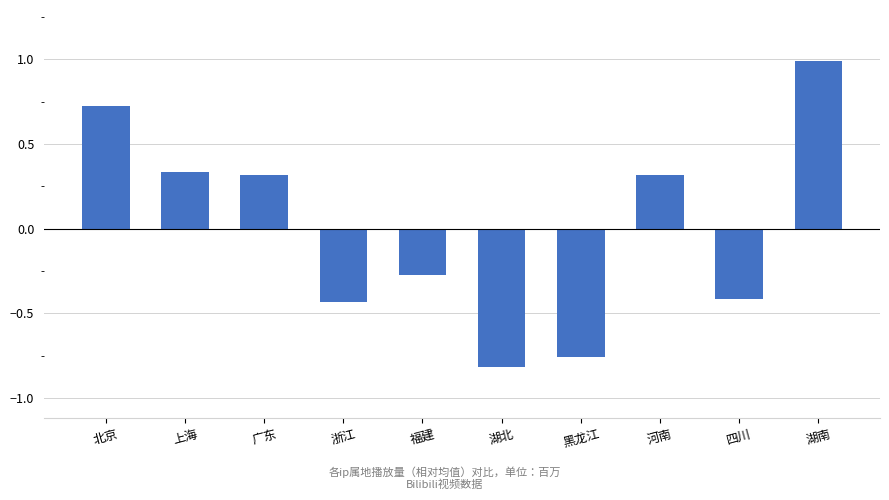

What is the label of the 2nd bar from the left?

上海